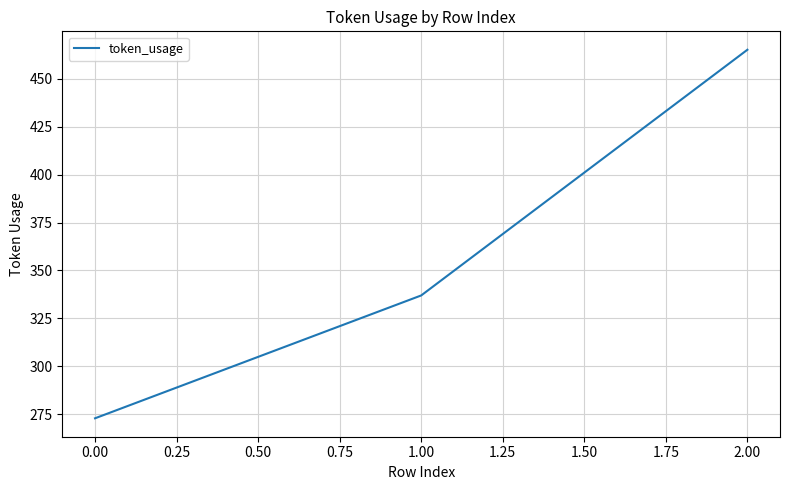

Rank the categories by value from highest to lowest.

2.00, 1.00, 0.00